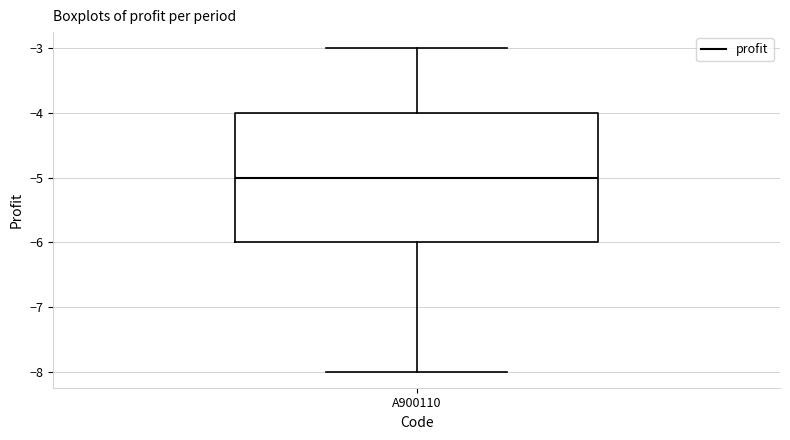

Where is the upper edge of the box for A900110 on the y-axis? The values are not printed on the chart, so give them approximately, as read against the axis.

-4